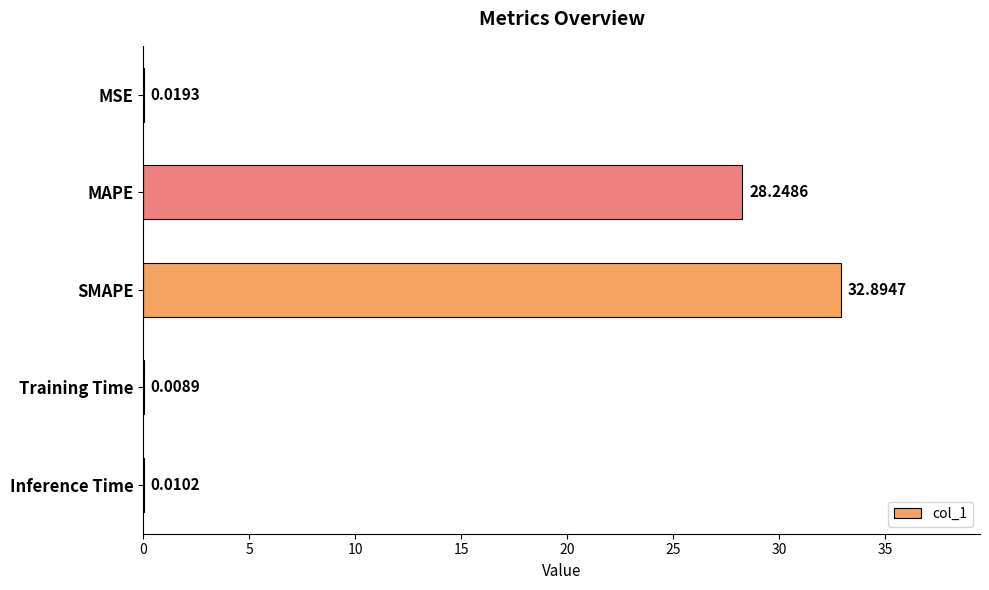

Between MAPE and SMAPE, which is larger?

SMAPE